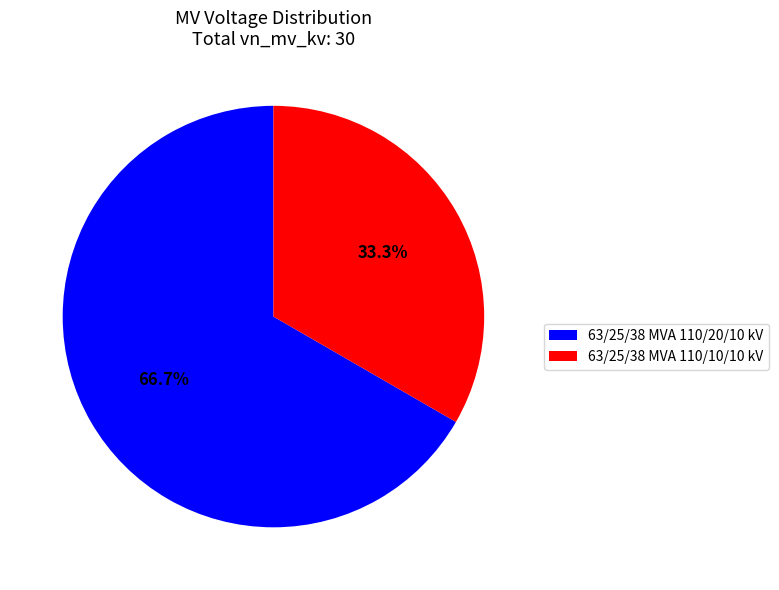

What is the largest slice in the pie chart?

63/25/38 MVA 110/20/10 kV